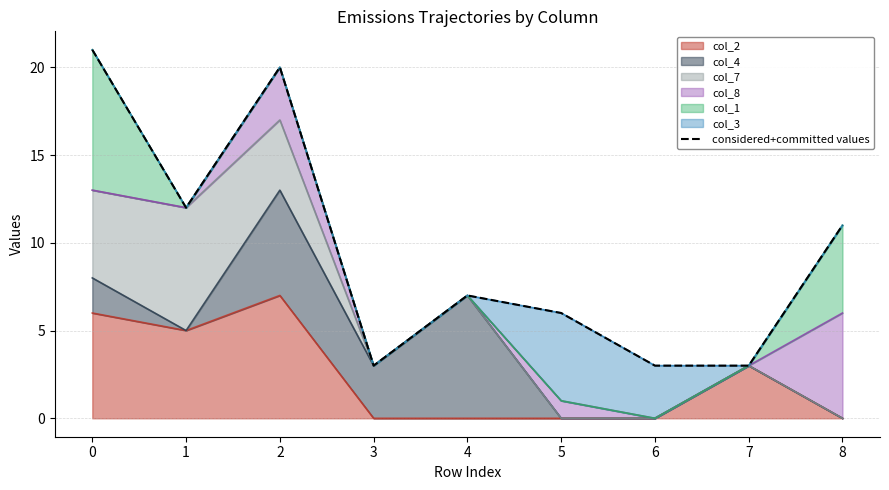

Count the number of categories in the chart.

9